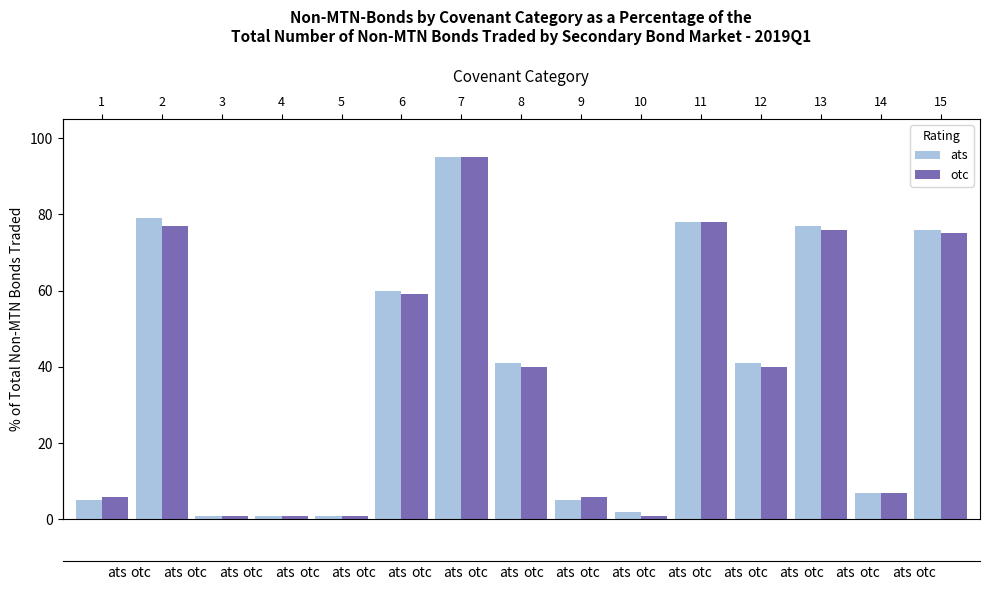

How many series are shown in this chart?

2